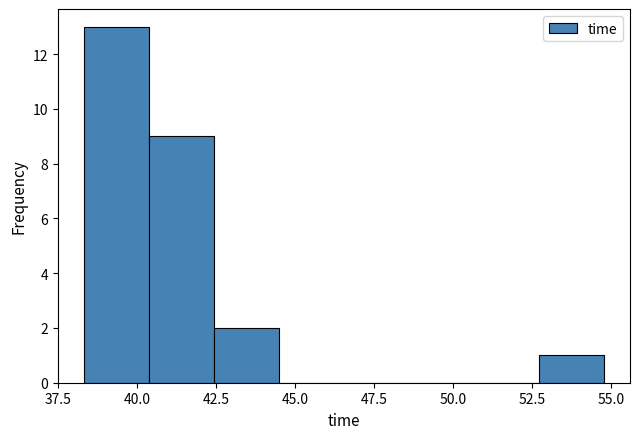

Reading left to right, list every bar in this chart as the range it spans on the x-axis followed by its height. Neither the bar edges nor the heights are printed on the chart, so give them approximately, as read against the axes.

38.5 to 40.5: 13
40.5 to 42.5: 9
42.5 to 44.5: 2
44.5 to 46.5: 0
46.5 to 48.5: 0
48.5 to 50.5: 0
50.5 to 52.5: 0
52.5 to 55.0: 1